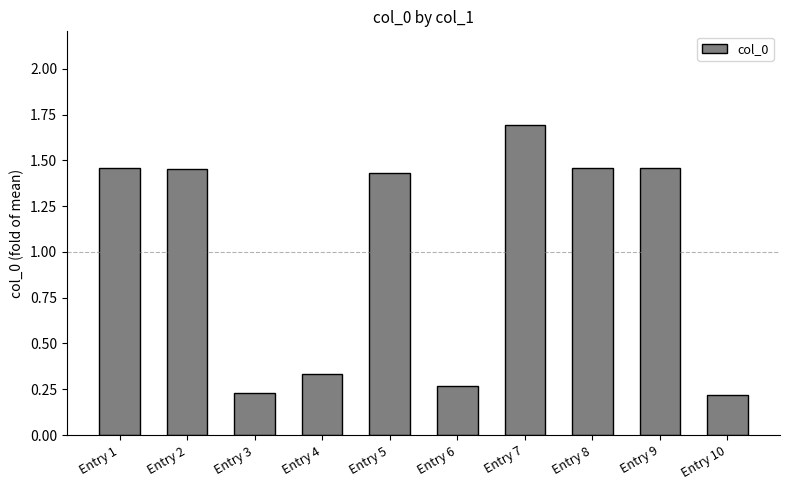

Does the chart contain stacked bars?

No